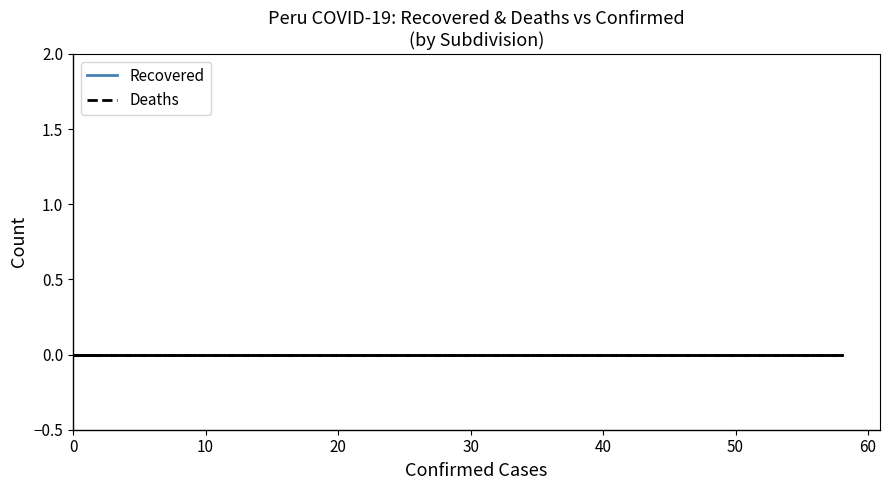

Reading left to right, list all the values displayed in this chart.

Confirmed: Amazonas=0	Ancash=1	Apurimac=0	Arequipa=2	Ayacucho=0	Cajamarca=0	Callao=2	Cusco=1	Huancavelica=0	Huanuco=2	Ica=1	Junin=0	La Libertad=1	Lambayeque=1	Lima=58	Loreto=0	Madre de dios=0	Moquegua=0	Pasco=0	Piura=2	Puno=0	San Martin=0	Tacna=0	Tumbes=0	Ucayali=0
Recovered: Amazonas=0	Ancash=0	Apurimac=0	Arequipa=0	Ayacucho=0	Cajamarca=0	Callao=0	Cusco=0	Huancavelica=0	Huanuco=0	Ica=0	Junin=0	La Libertad=0	Lambayeque=0	Lima=0	Loreto=0	Madre de dios=0	Moquegua=0	Pasco=0	Piura=0	Puno=0	San Martin=0	Tacna=0	Tumbes=0	Ucayali=0
Deaths: Amazonas=0	Ancash=0	Apurimac=0	Arequipa=0	Ayacucho=0	Cajamarca=0	Callao=0	Cusco=0	Huancavelica=0	Huanuco=0	Ica=0	Junin=0	La Libertad=0	Lambayeque=0	Lima=0	Loreto=0	Madre de dios=0	Moquegua=0	Pasco=0	Piura=0	Puno=0	San Martin=0	Tacna=0	Tumbes=0	Ucayali=0